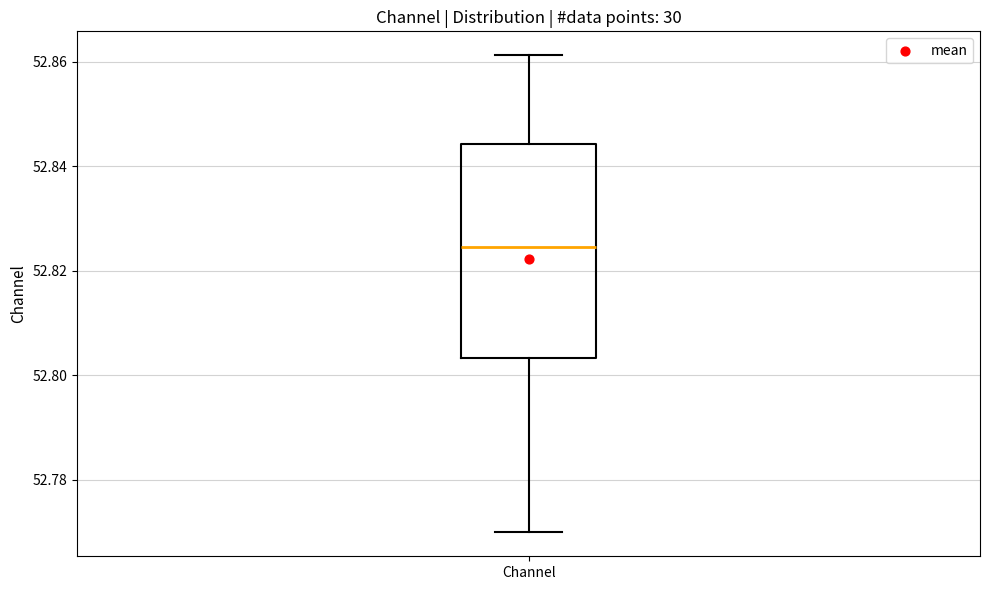

Transcribe this box plot: give where the median line is, the range the box spans, and where the two whiskers end, as read against the y-axis. The values are not printed on the chart, so give them approximately, as read against the axis.

median 52.824, box 52.804 to 52.844, whiskers 52.770 to 52.862